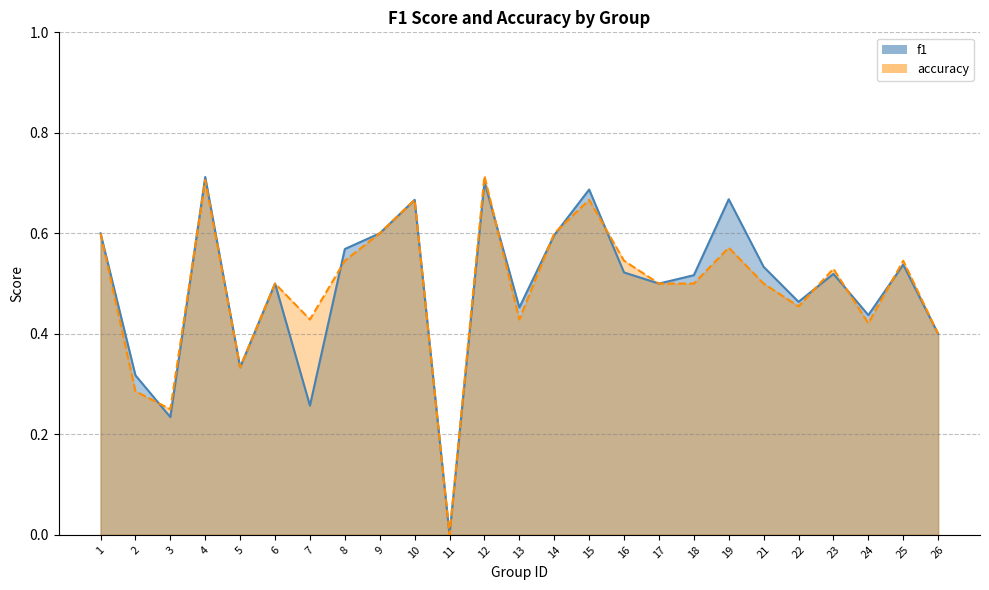

True or false: accuracy has more than 2 points higher than both neighbors.

True